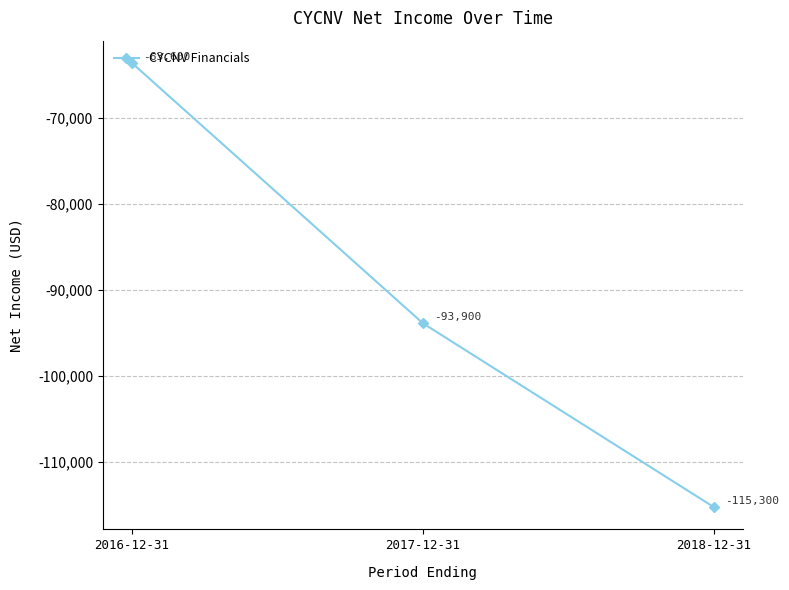

The value at 2018-12-31 is -115300. True or false?

True